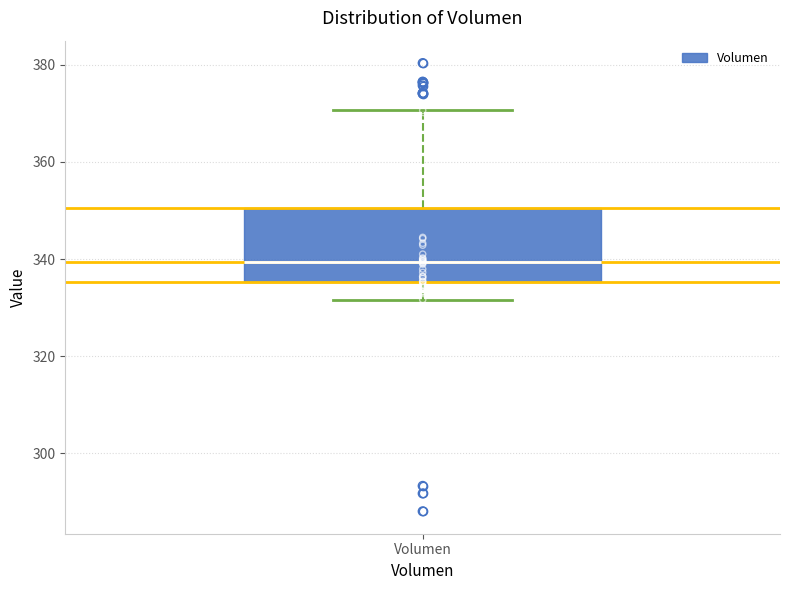

Where does the lower whisker of the box for Volumen end on the y-axis? The values are not printed on the chart, so give them approximately, as read against the axis.

332